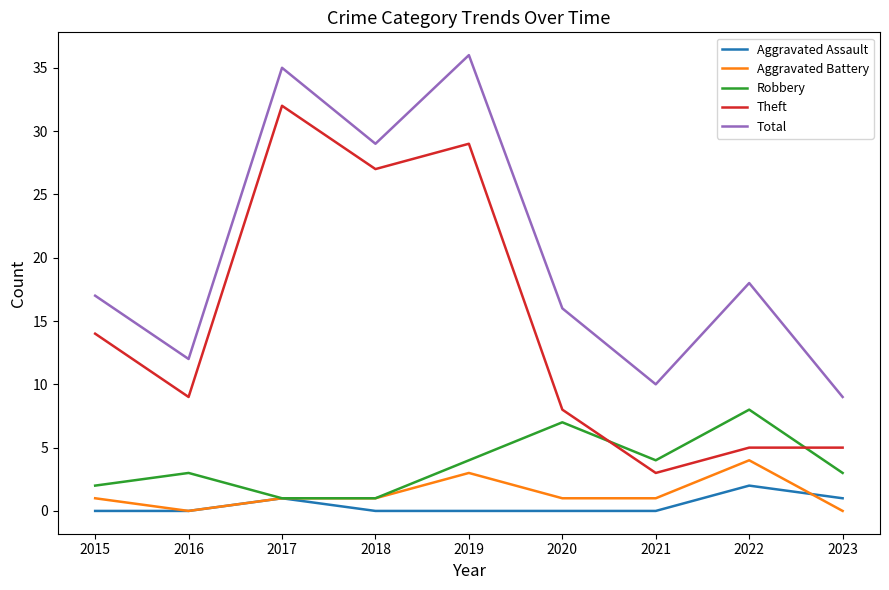

How many values in the Total series are below 17?

4